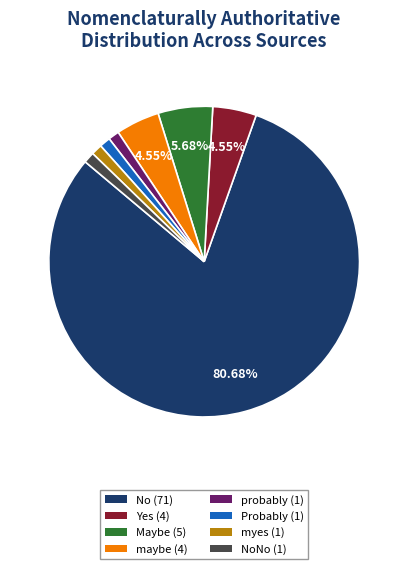

Is there a majority slice in this chart?

Yes